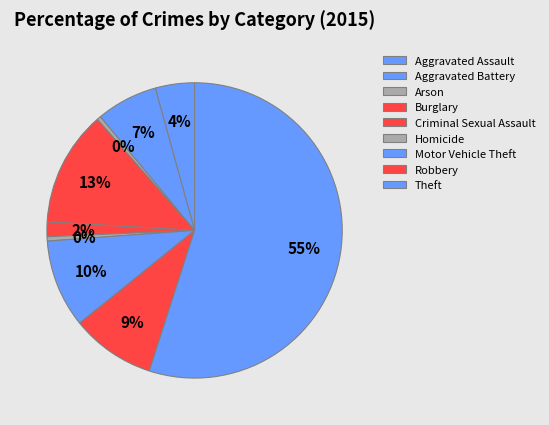

How many segments does this pie chart have?

9